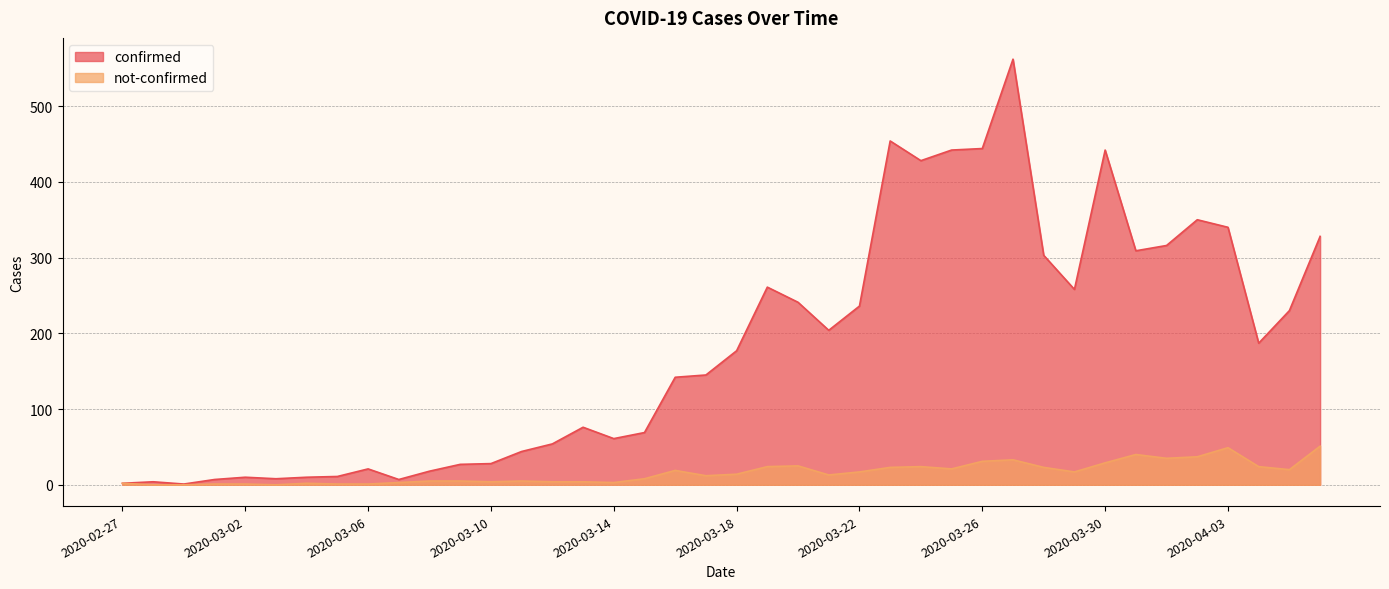

True or false: confirmed has a value of 91 at 2020-03-12.

False